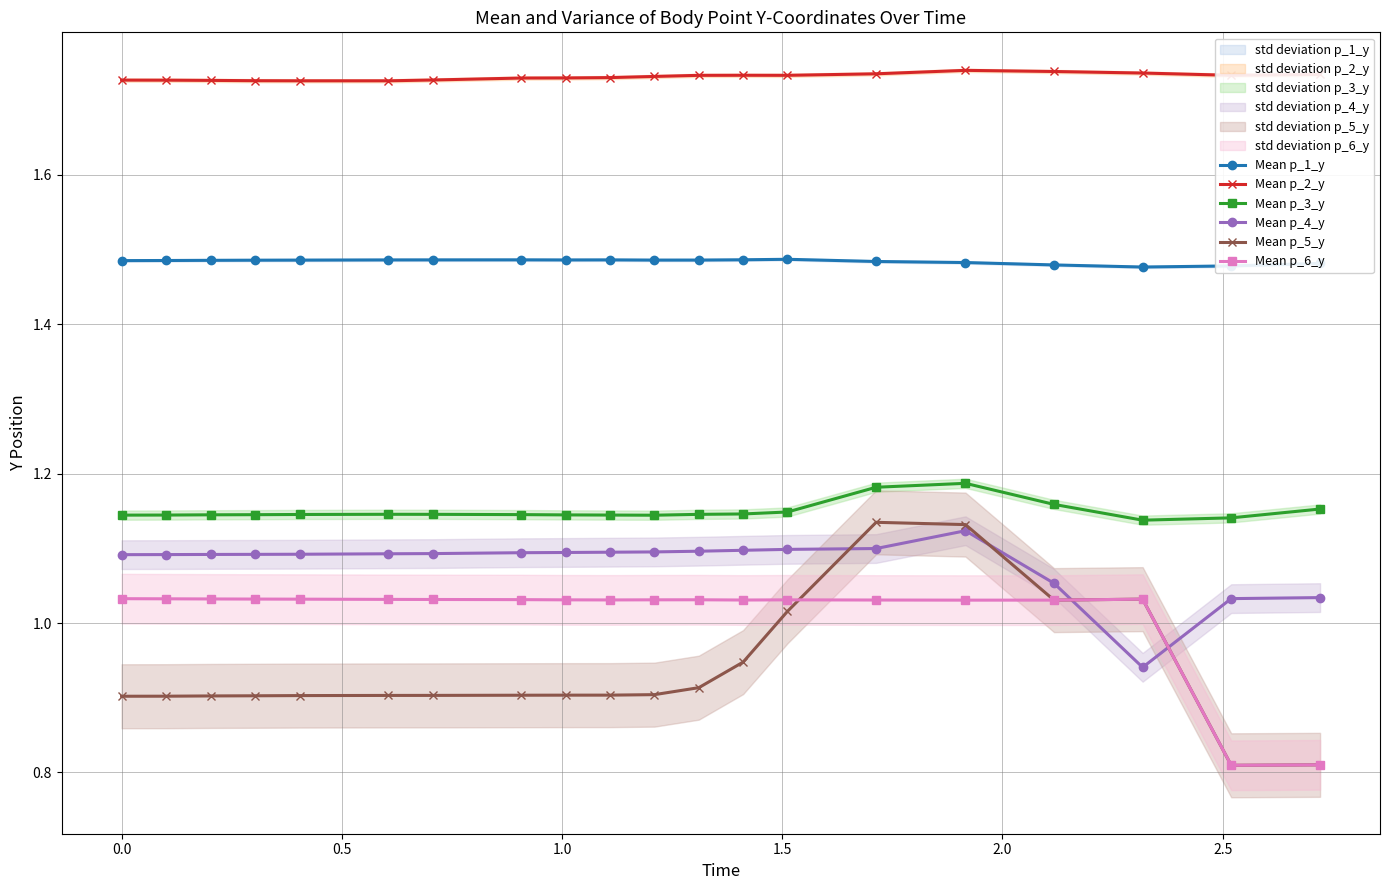

True or false: Mean p_3_y and Mean p_5_y cross at least once.

False